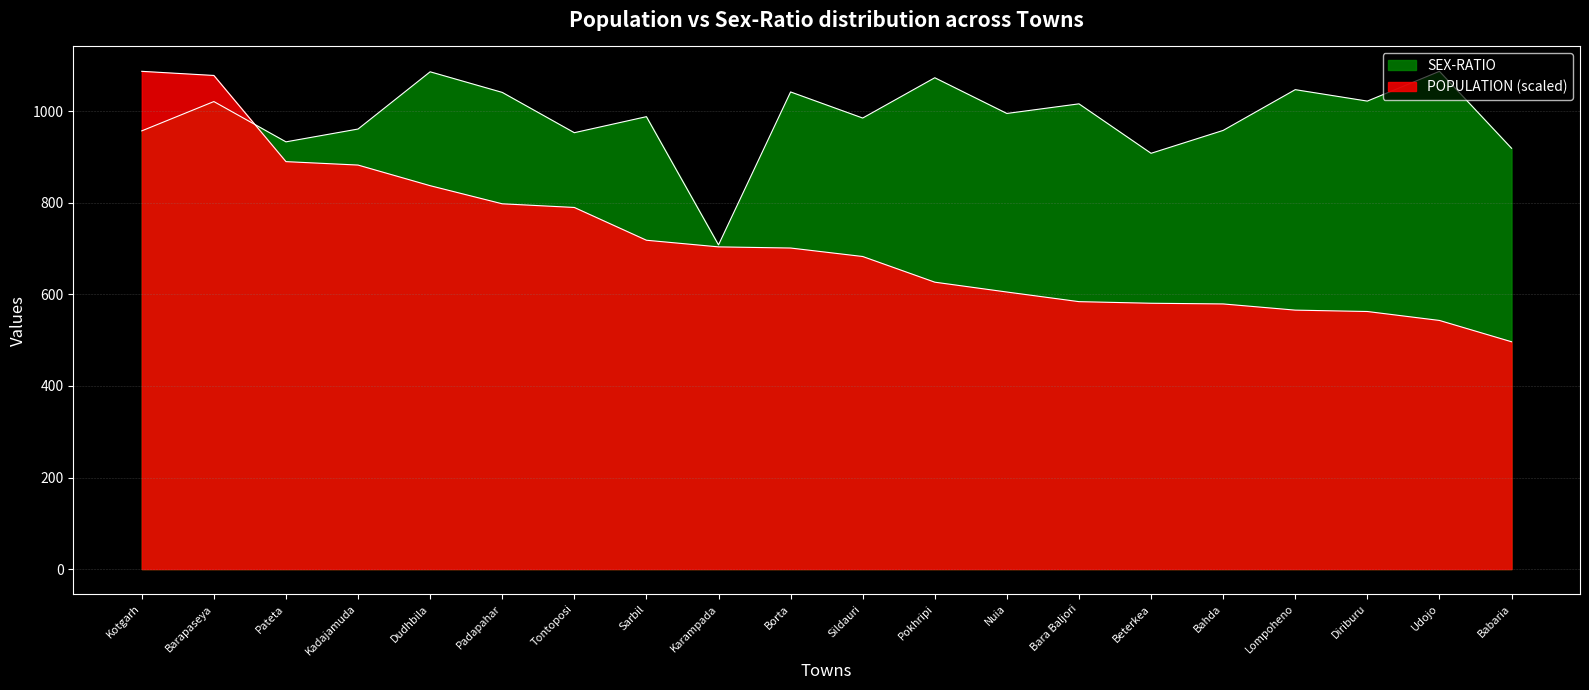

At which label is POPULATION closest to 791?

Tontoposi